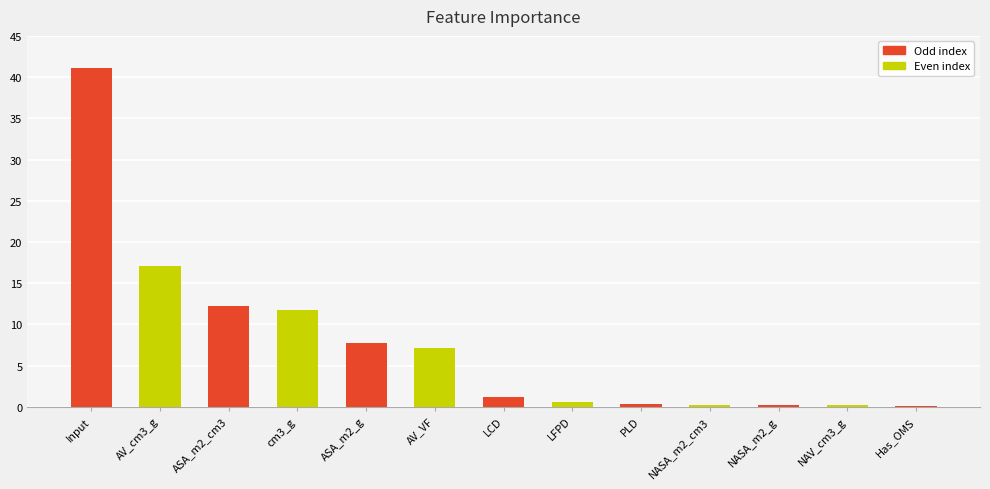

Where is the data nearest to the value 20?

AV_cm3_g